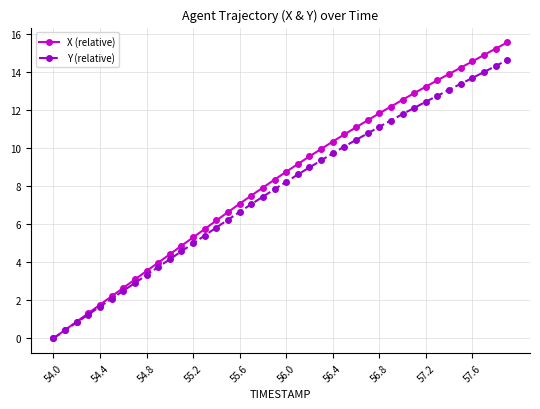

Which series has the largest total across all categories?

X (relative)